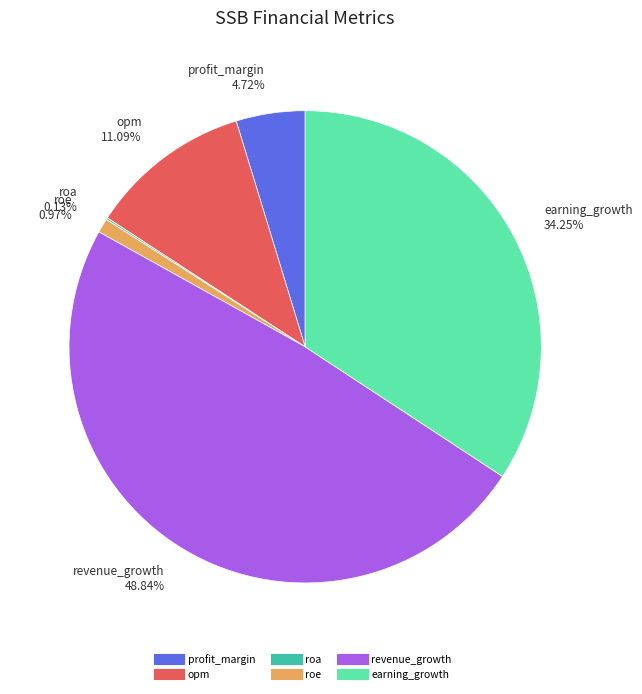

Combined, do roe and earning_growth account for over 50%?

No